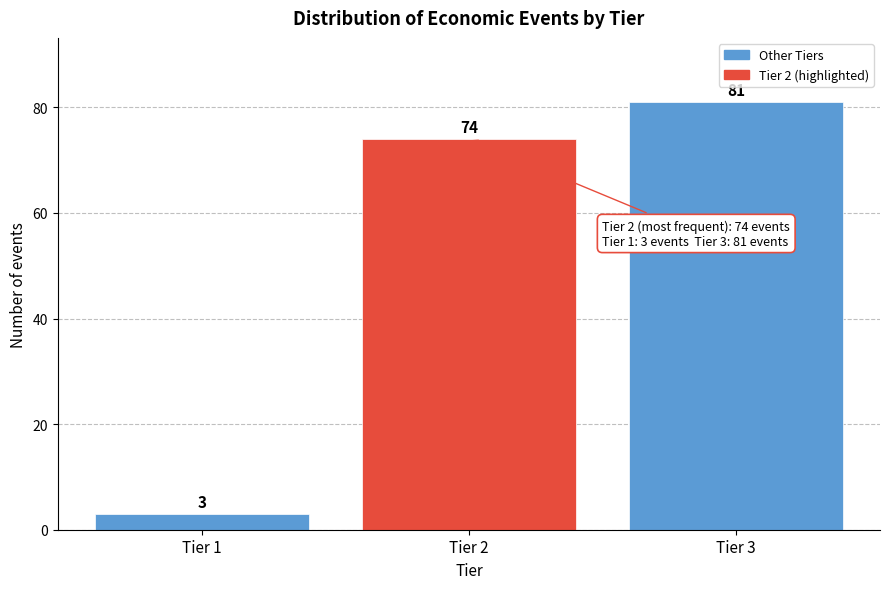

Reading left to right, transcribe all the data shown in this chart.

Tier 1=3	Tier 2=74	Tier 3=81